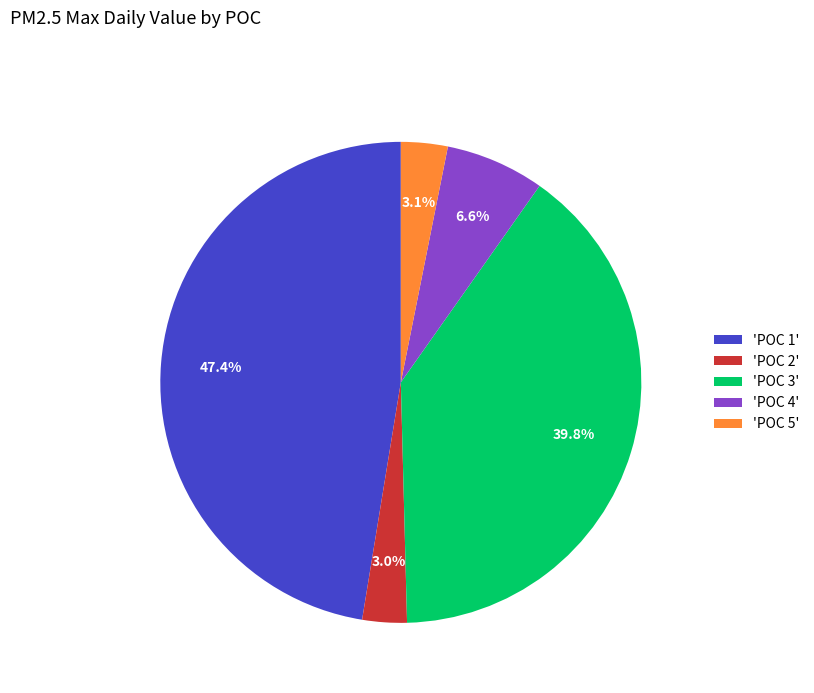

What portion of the pie excludes 'POC 4'?

93.4%